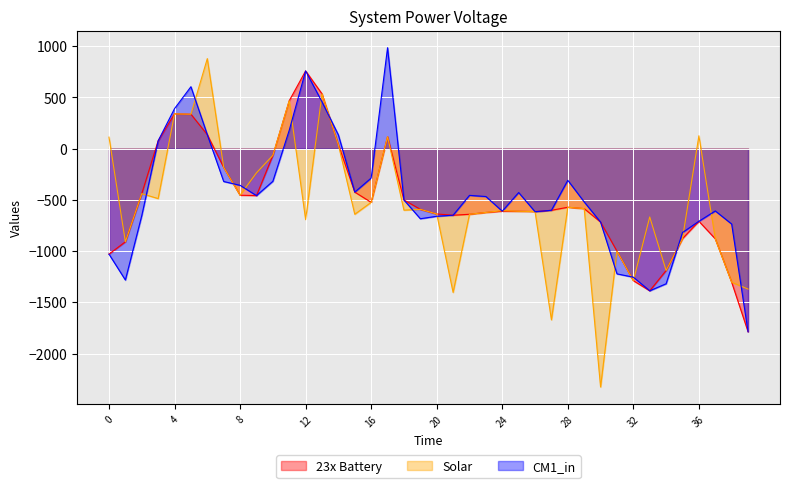

Between which two adjacent categories do target and spline first intersect?

7 and 8